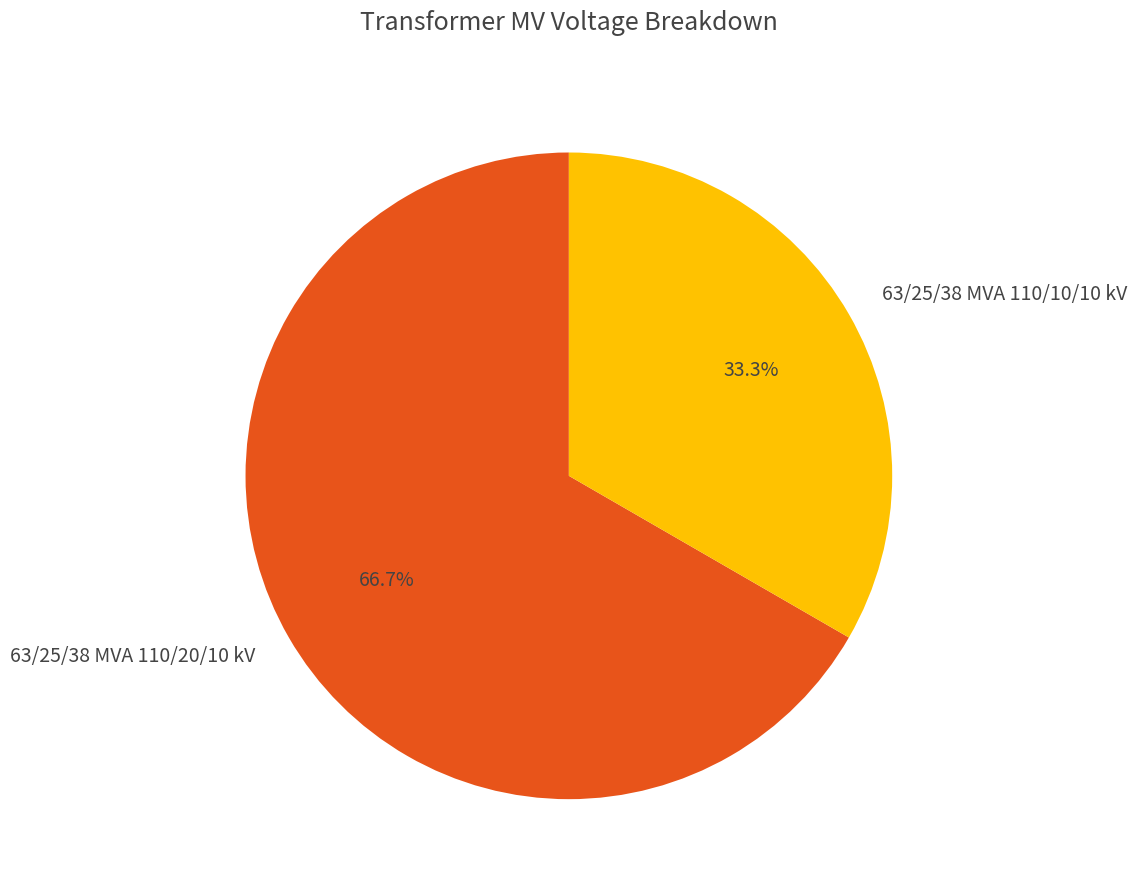

The 63/25/38 MVA 110/20/10 kV slice represents 67% of the pie. True or false?

True